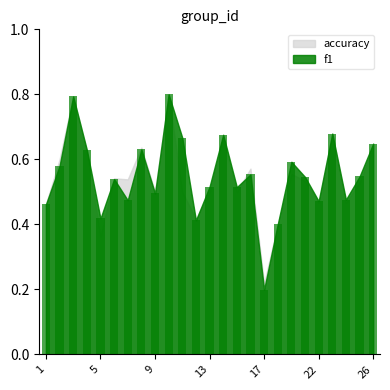

What is the maximum value shown in the chart?

0.8